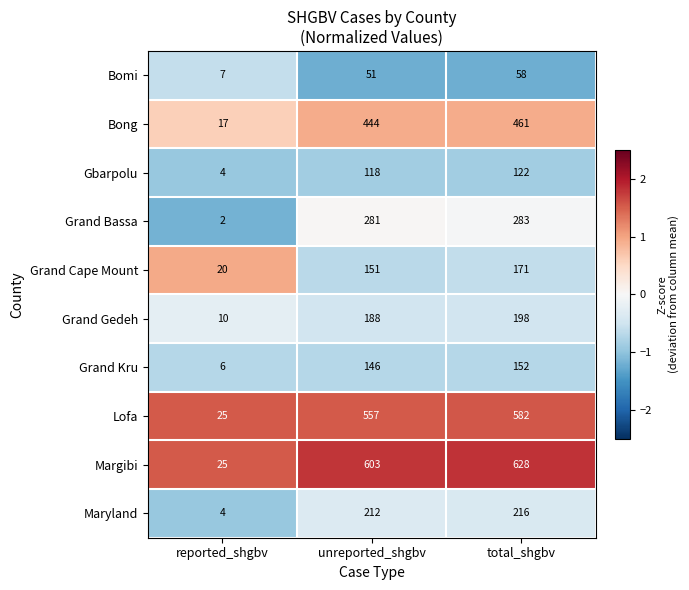

Is it true that Grand Kru equals 2 at reported_shgbv?

False